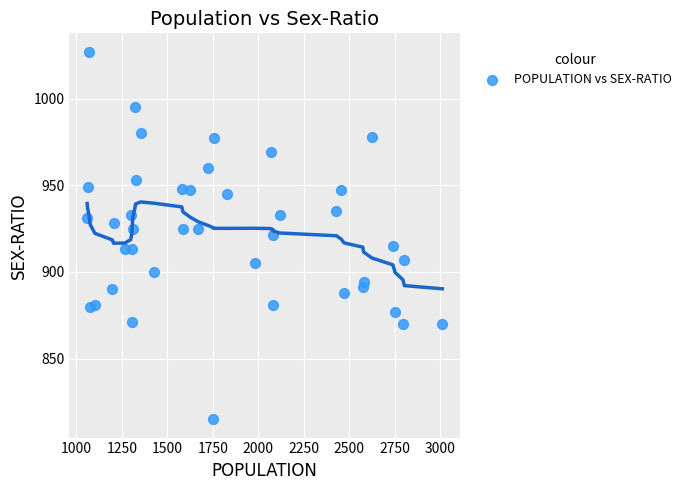

What is the range of X values (max minus min)?

1950